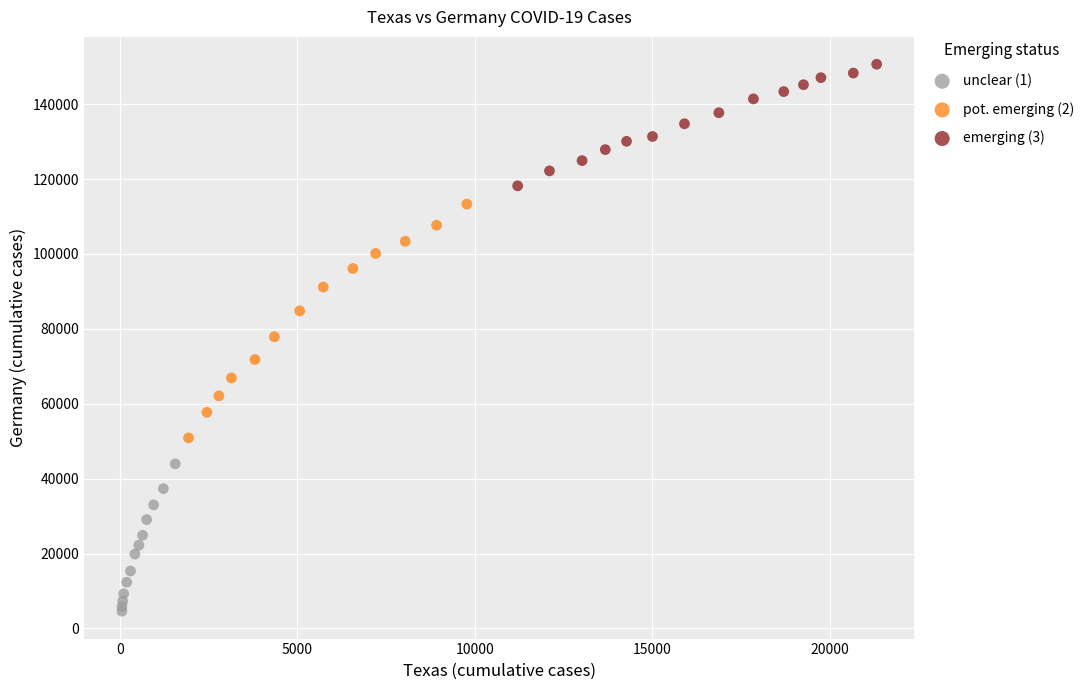

Which series has the widest spread of Y values?

pot. emerging (2)